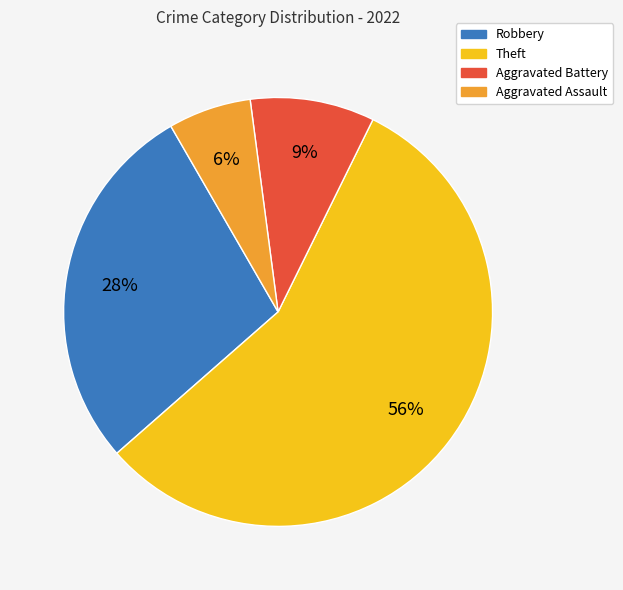

How many segments does this pie chart have?

4